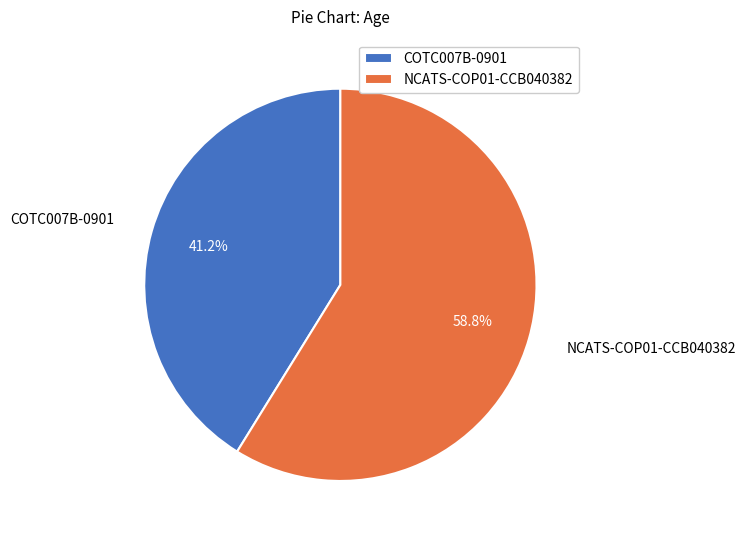

To the nearest percent, what is the difference between the largest and smallest slice percentages?

18%